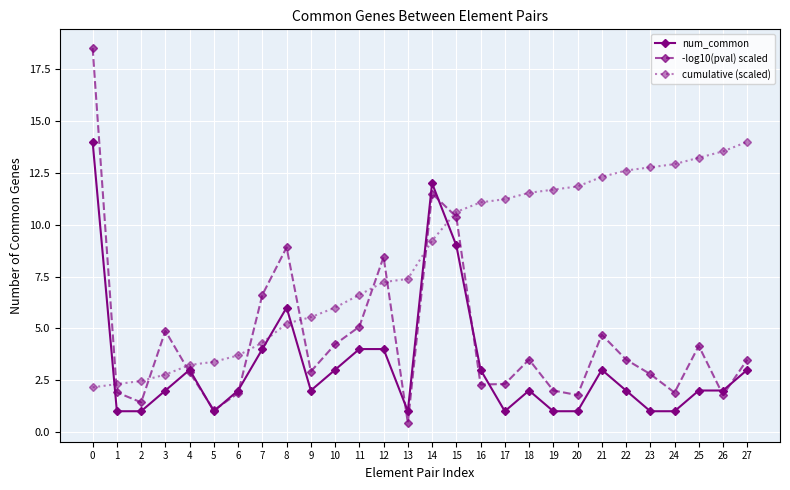

Which series has the largest total across all categories?

cumulative (scaled)